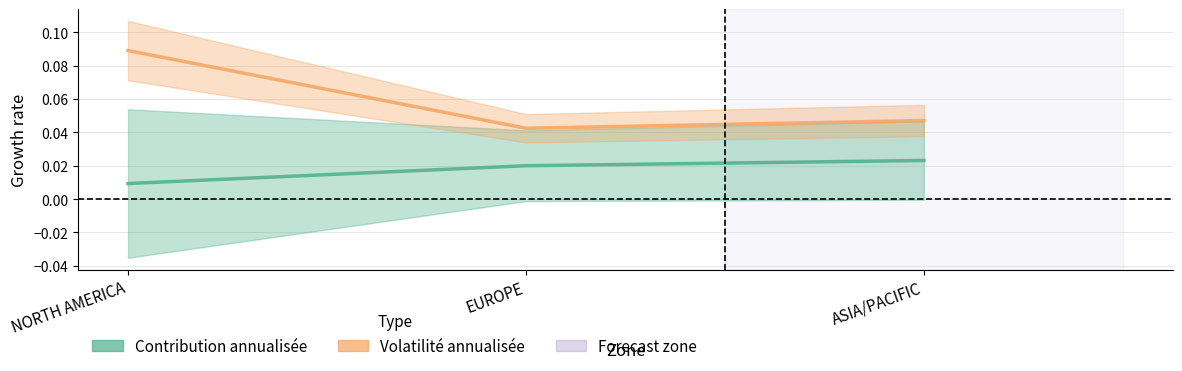

What are all the series names shown in the legend?

Contribution annualisée, Volatilité annualisée